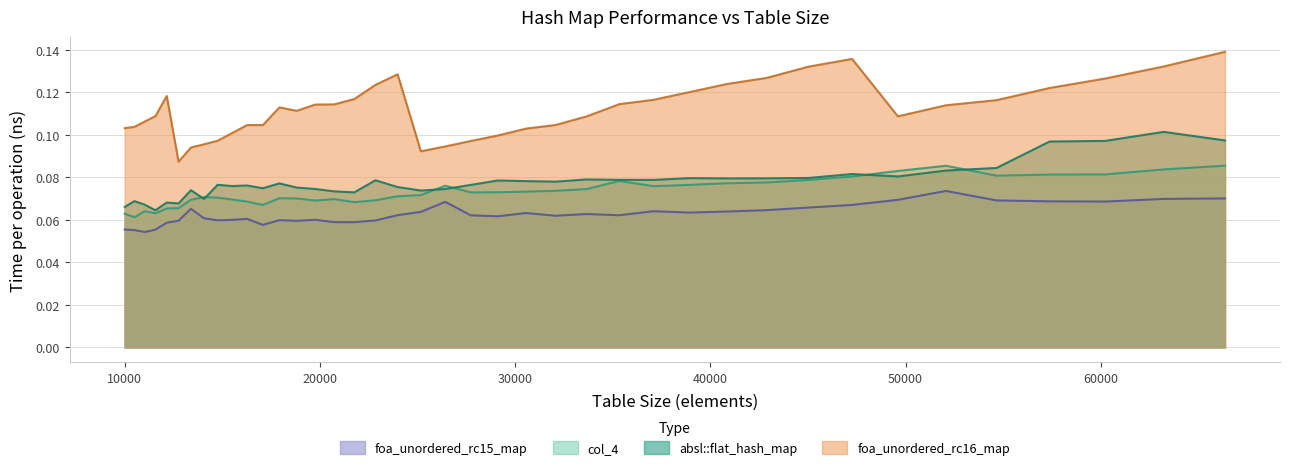

At which category is the sum across all series the highest?

66358